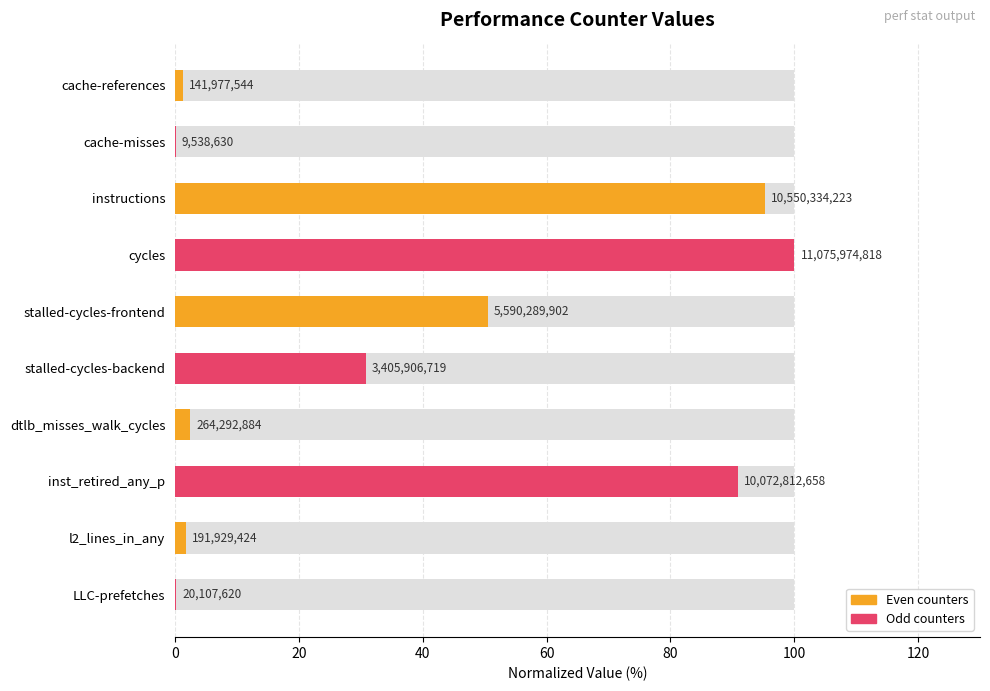

What is the sum of the values at cache-misses and LLC-prefetches?

0.3